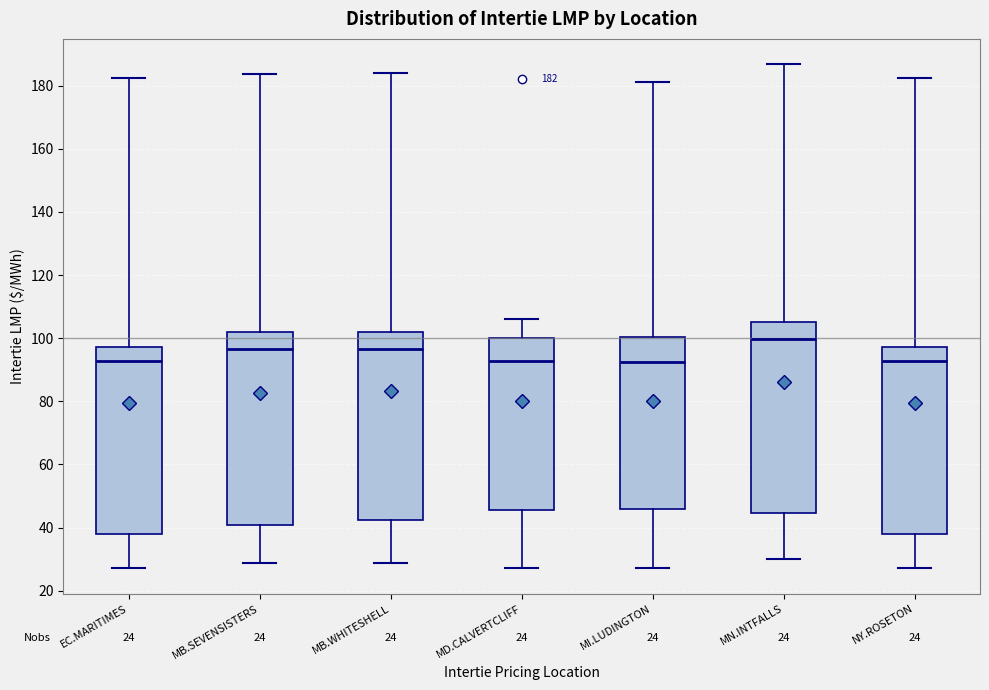

Which box's median line is the highest?

MN.INTFALLS